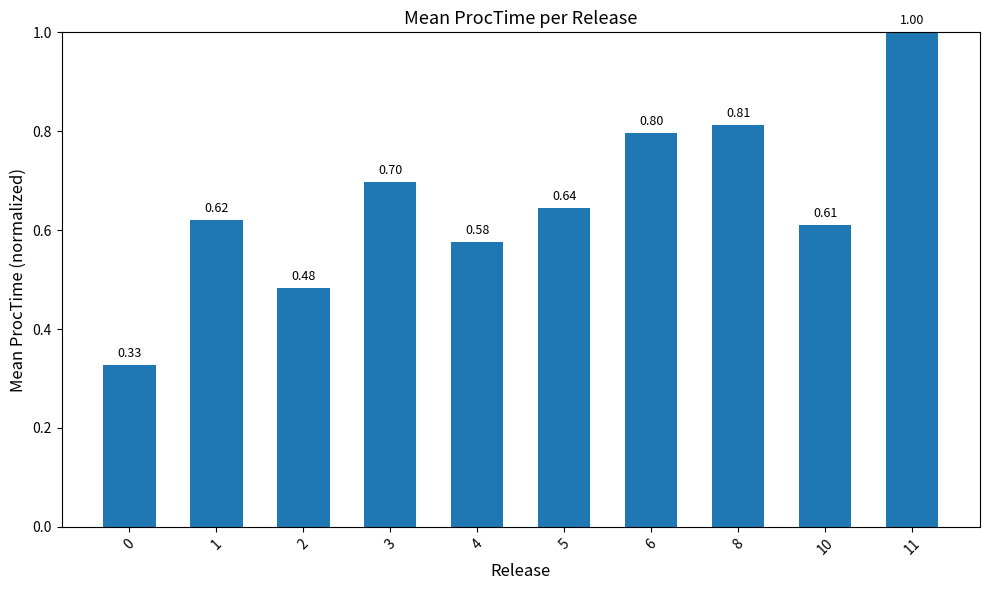

How many values are between 0 and 1?

10